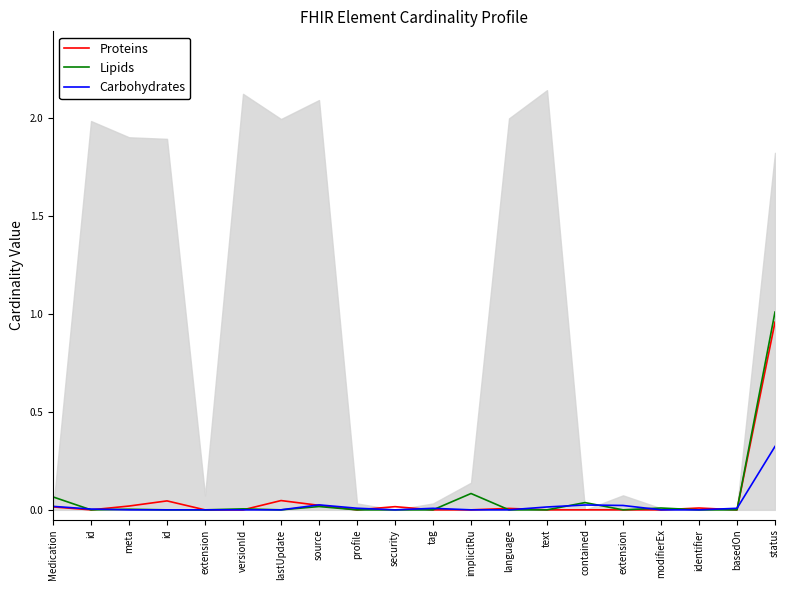

Reading right to left, extract all data points from this chart.

Proteins: status=1.0	basedOn=0.0	identifier=0.0	modifierEx=0.0	extension=0.0	contained=0.0	text=0.0	language=0.0	implicitRu=0.0	tag=0.0	security=0.0	profile=0.0	source=0.0	lastUpdate=0.0	versionId=0.0	extension=0.0	id=0.0	meta=0.0	id=0.0	Medication=0.0
Lipids: status=1.0	basedOn=0.0	identifier=0.0	modifierEx=0.0	extension=0.0	contained=0.0	text=0.0	language=0.0	implicitRu=0.1	tag=0.0	security=0.0	profile=0.0	source=0.0	lastUpdate=0.0	versionId=0.0	extension=0.0	id=0.0	meta=0.0	id=0.0	Medication=0.1
Carbohydrates: status=0.3	basedOn=0.0	identifier=0.0	modifierEx=0.0	extension=0.0	contained=0.0	text=0.0	language=0.0	implicitRu=0.0	tag=0.0	security=0.0	profile=0.0	source=0.0	lastUpdate=0.0	versionId=0.0	extension=0.0	id=0.0	meta=0.0	id=0.0	Medication=0.0